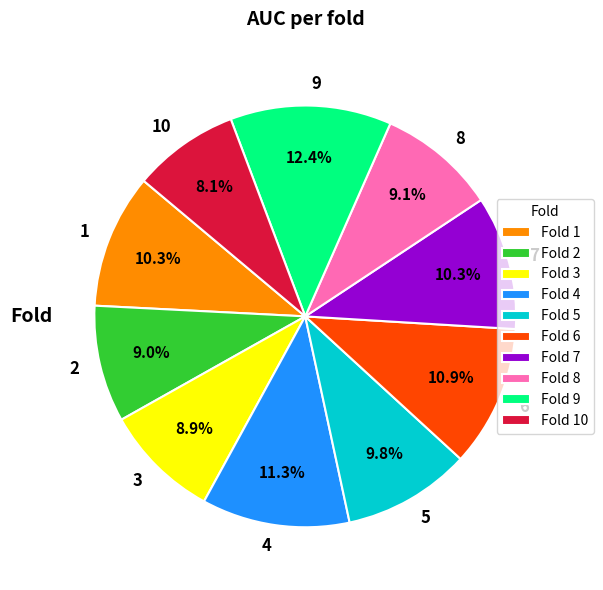

What is the smallest slice in the pie chart?

10